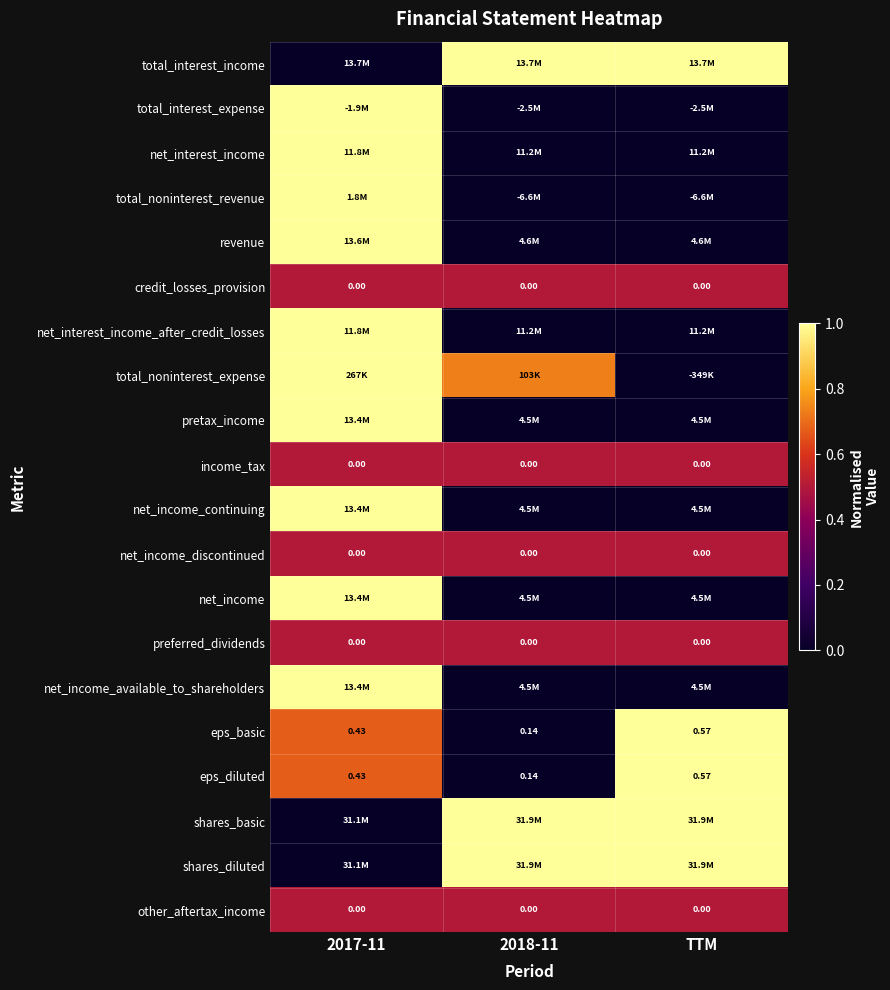

The value of eps_diluted at TTM is 0.6. True or false?

False